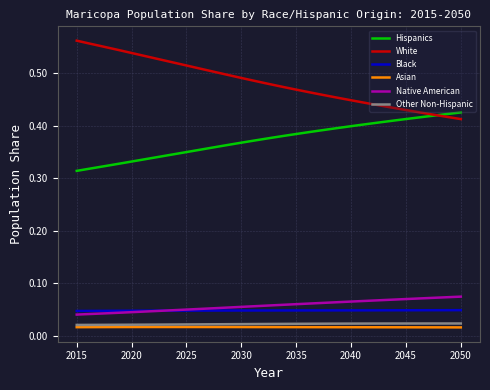

What are all the series names shown in the legend?

Hispanics, White, Black, Asian, Native American, Other Non-Hispanic